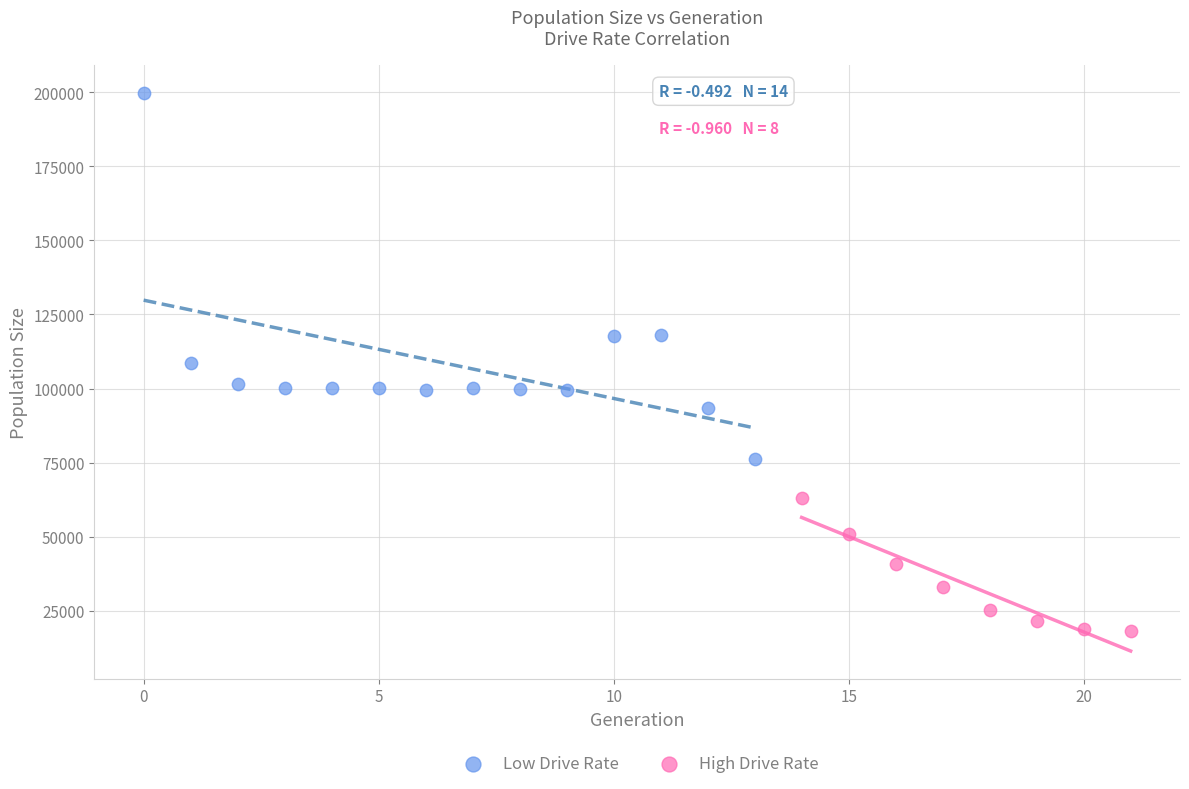

Which series reaches the minimum Y coordinate?

High Drive Rate